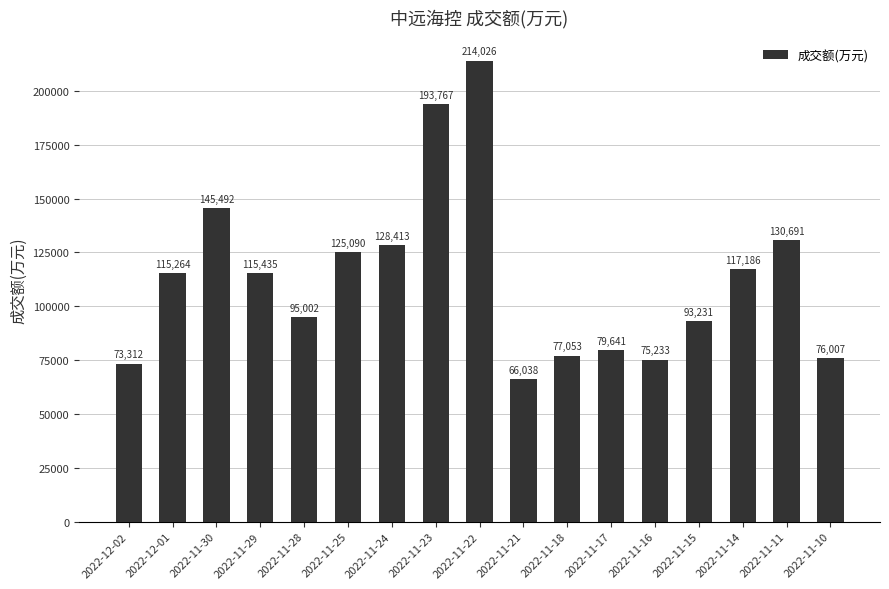

Reading right to left, what are all the values shown in this chart?

2022-11-10=76007	2022-11-11=130691	2022-11-14=117186	2022-11-15=93231	2022-11-16=75233	2022-11-17=79641	2022-11-18=77053	2022-11-21=66038	2022-11-22=214026	2022-11-23=193767	2022-11-24=128413	2022-11-25=125090	2022-11-28=95002	2022-11-29=115435	2022-11-30=145492	2022-12-01=115264	2022-12-02=73312